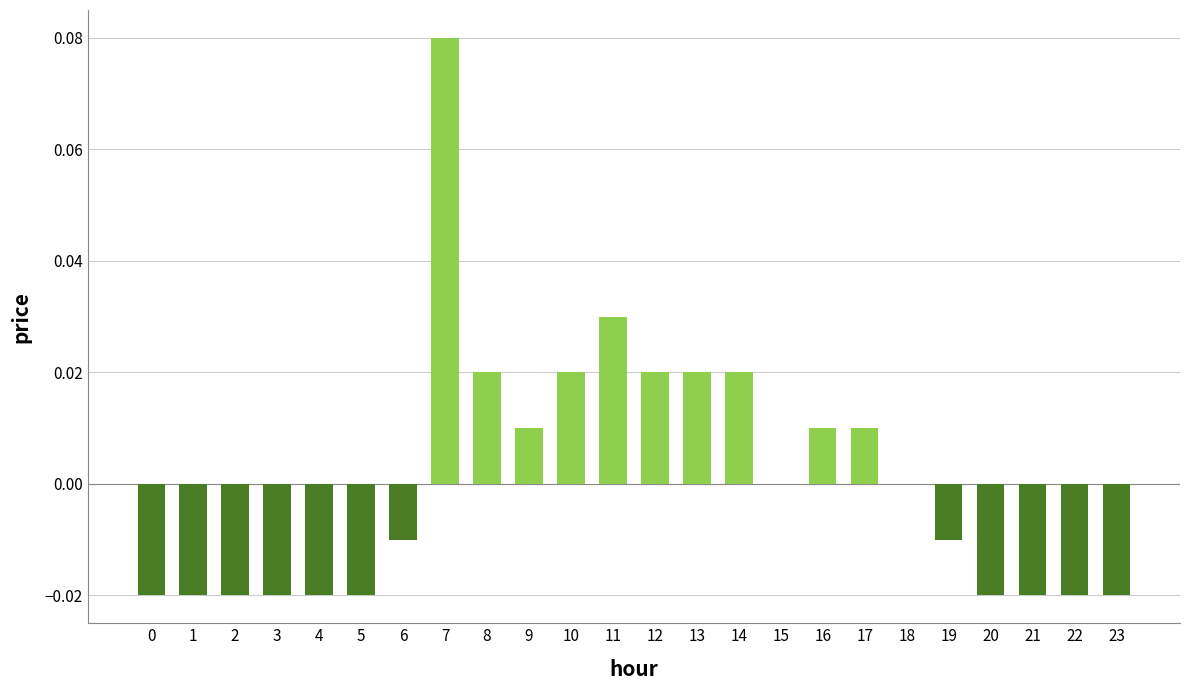

Are the bars grouped side by side (vs. stacked)?

No